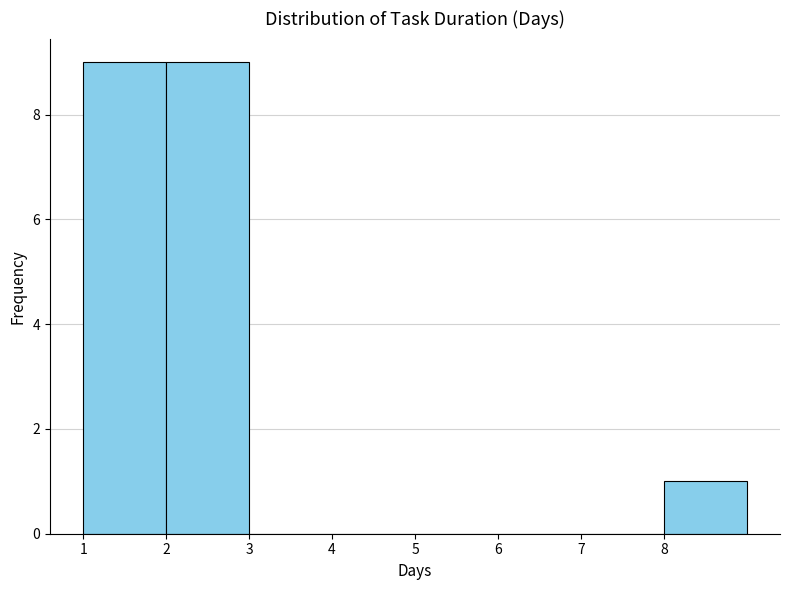

Reading left to right, list every bar in this chart as the range it spans on the x-axis followed by its height. The values are not printed on the chart, so give them approximately, as read against the axis.

1 to 2: 9
2 to 3: 9
3 to 4: 0
4 to 5: 0
5 to 6: 0
6 to 7: 0
7 to 8: 0
8 to 9: 1